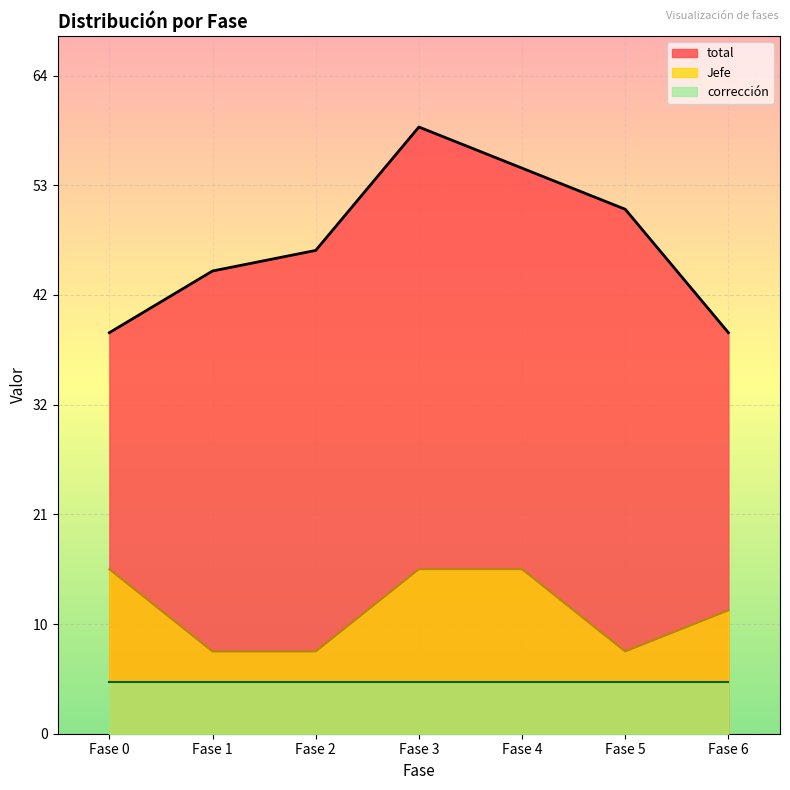

How many Jefe values are between 8 and 16?

7